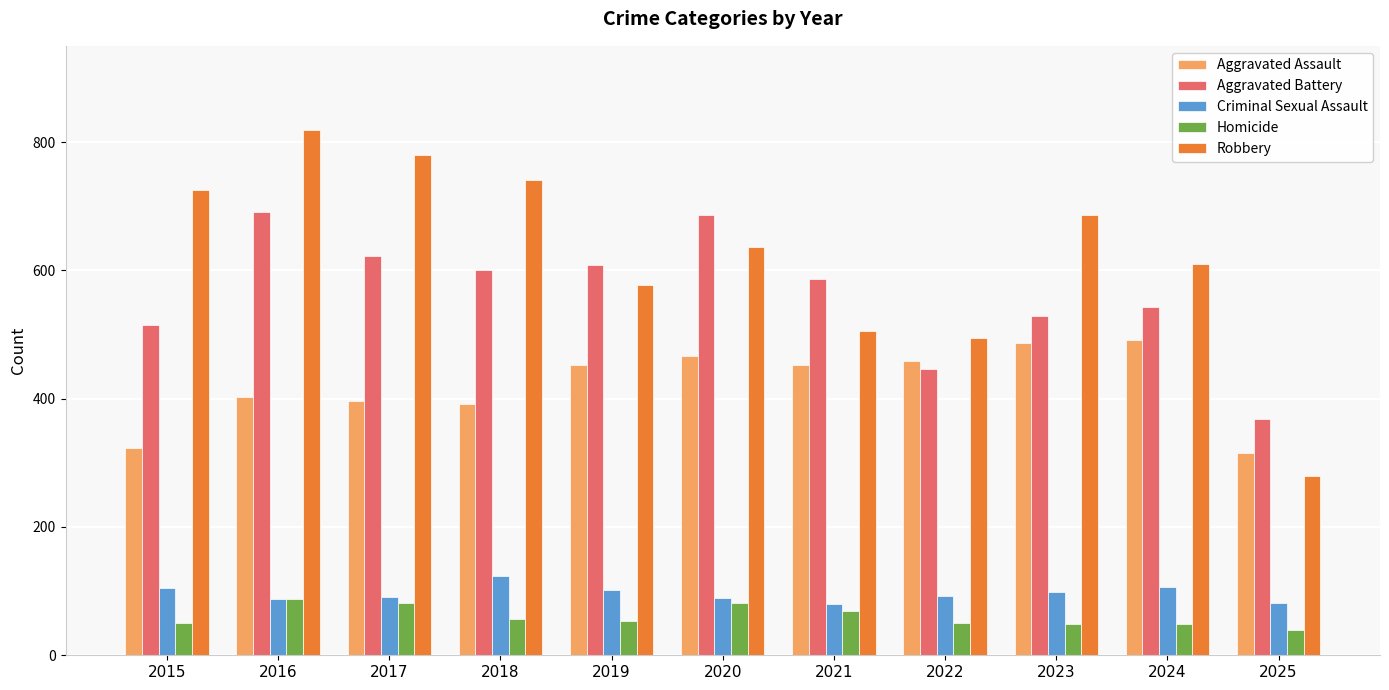

What is the minimum value for Criminal Sexual Assault?

80